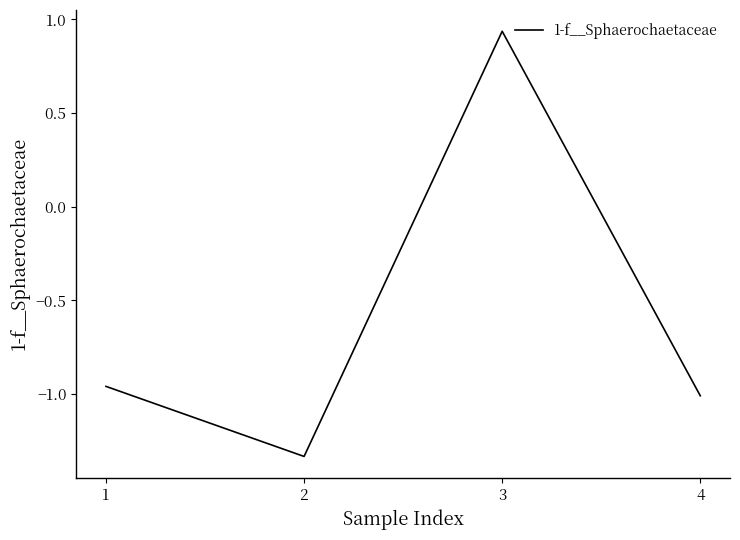

Which label corresponds to the largest value in the chart?

3